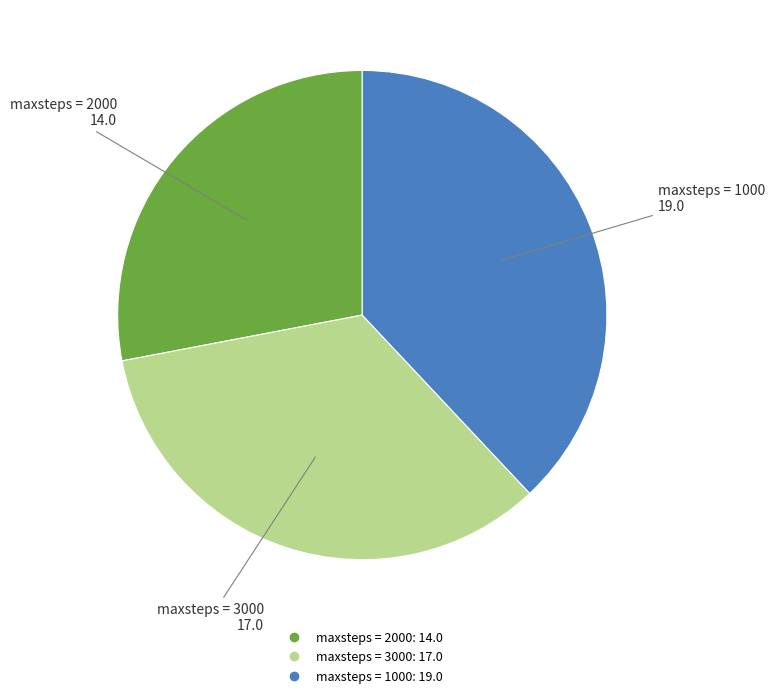

Rank the categories by value from highest to lowest.

maxsteps = 1000, maxsteps = 3000, maxsteps = 2000